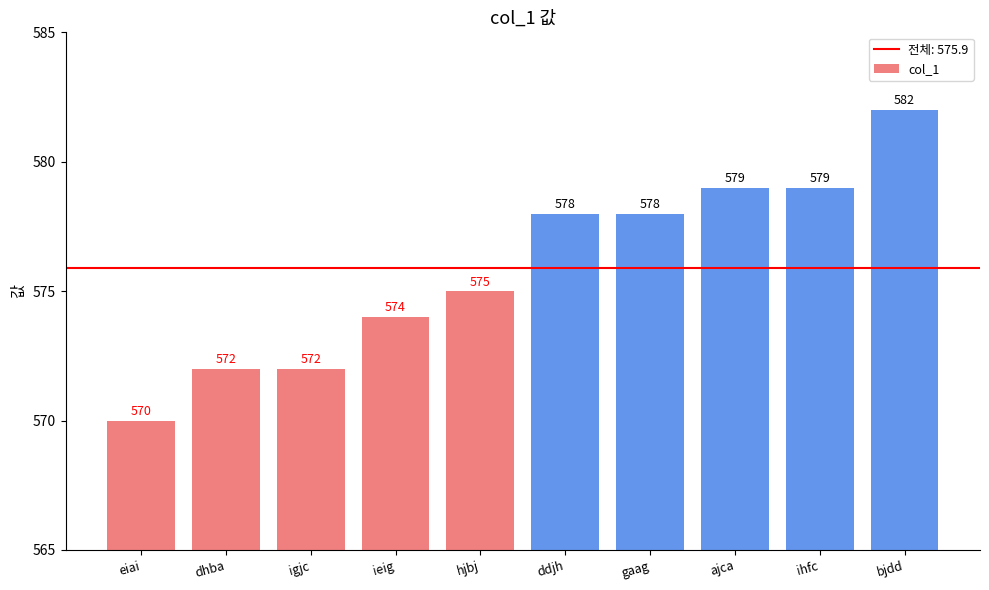

True or false: the data shows 168 at ihfc.

False